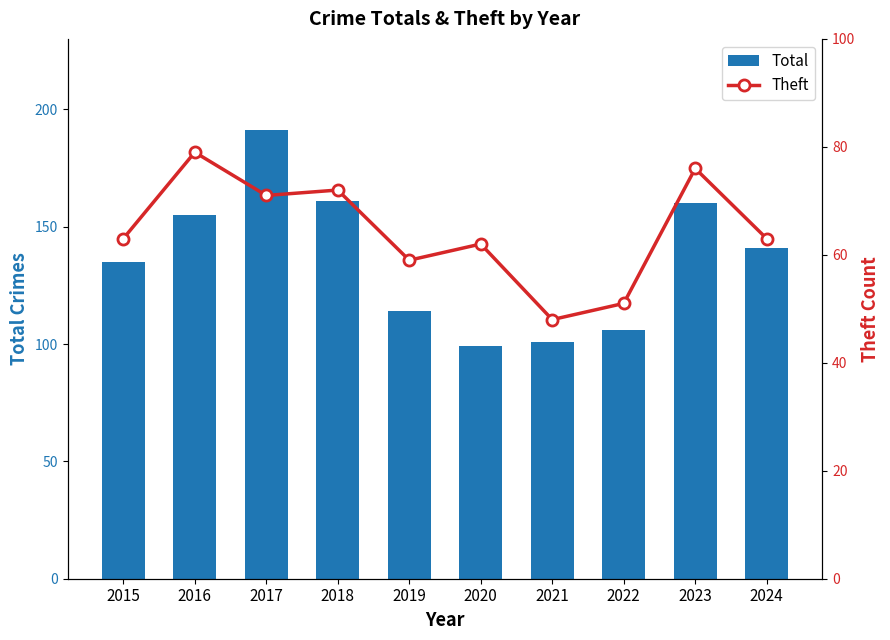

What is the value of the Theft bar at the 2nd from the left?

79